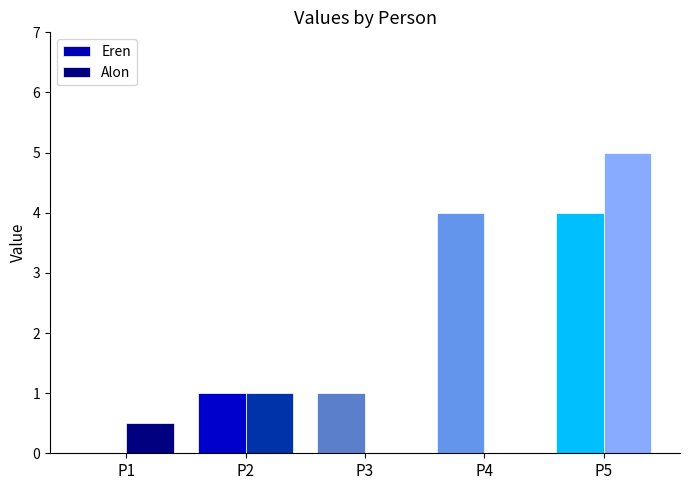

What are all the series names shown in the legend?

Eren, Alon